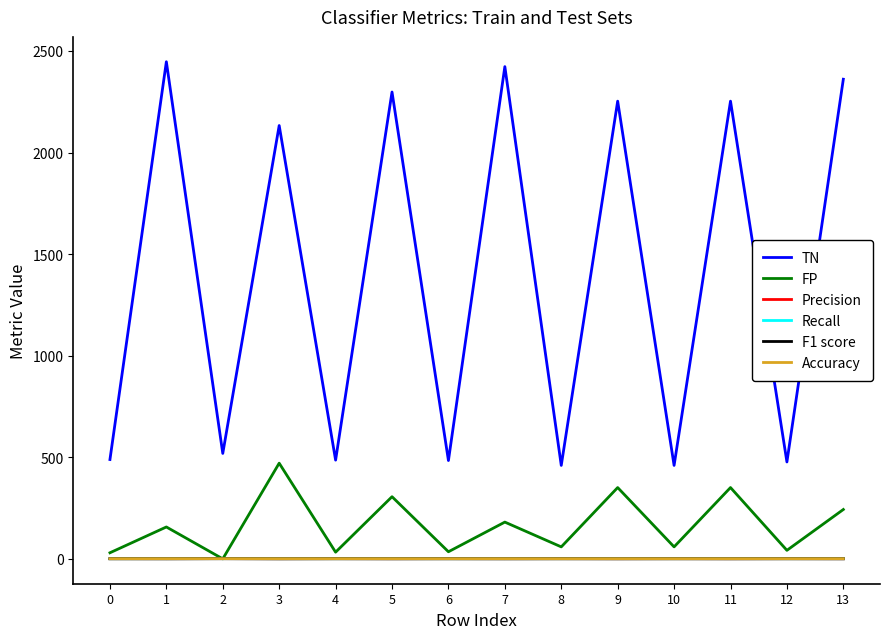

At which label is FP closest to 235?

13